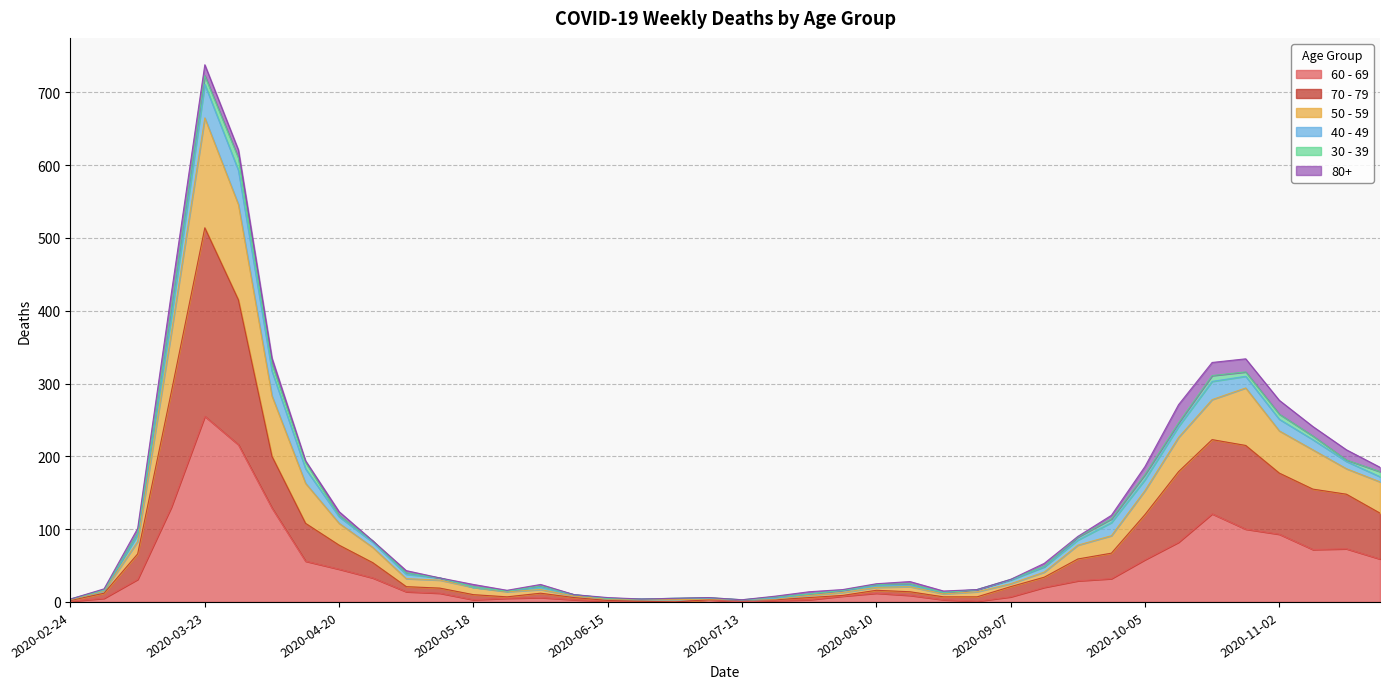

At which category is the sum across all series the highest?

2020-03-23